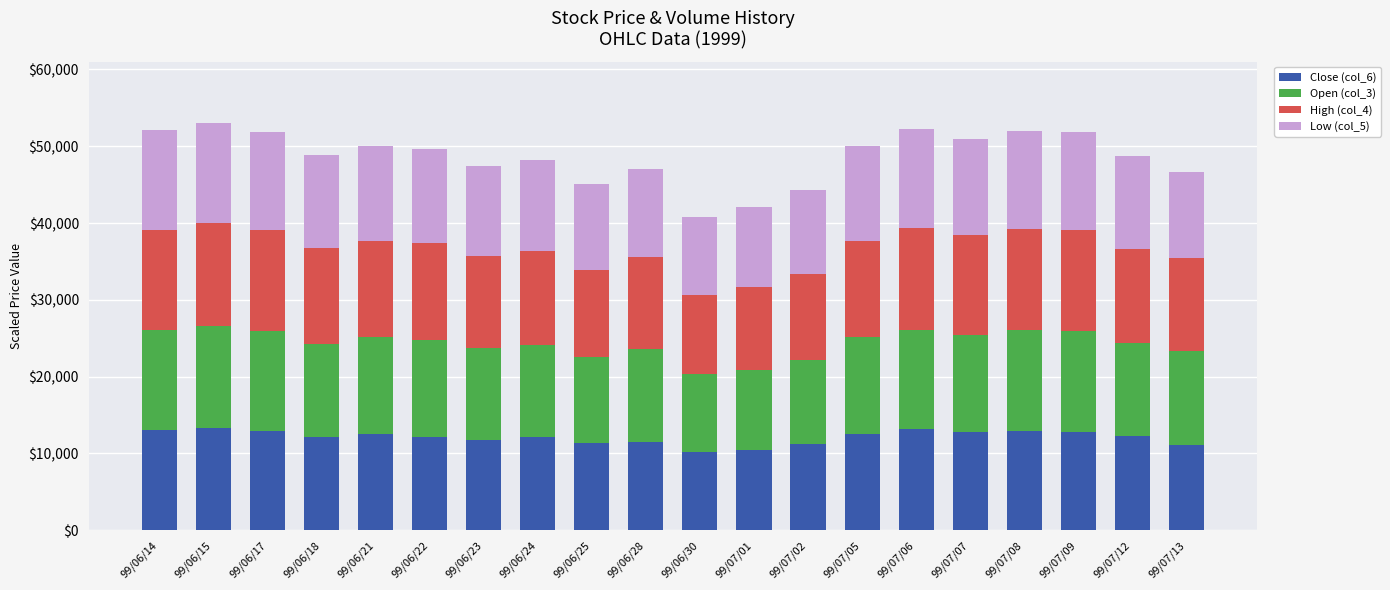

What is the maximum value for Close (col_6)?

13300.0